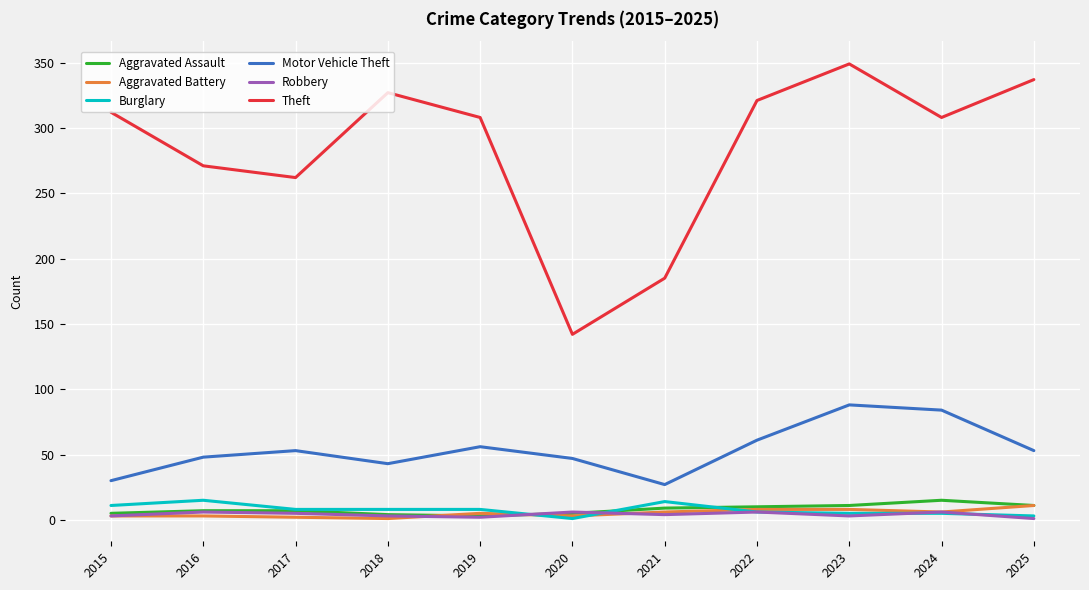

True or false: Theft and Motor Vehicle Theft intersect in this chart.

False